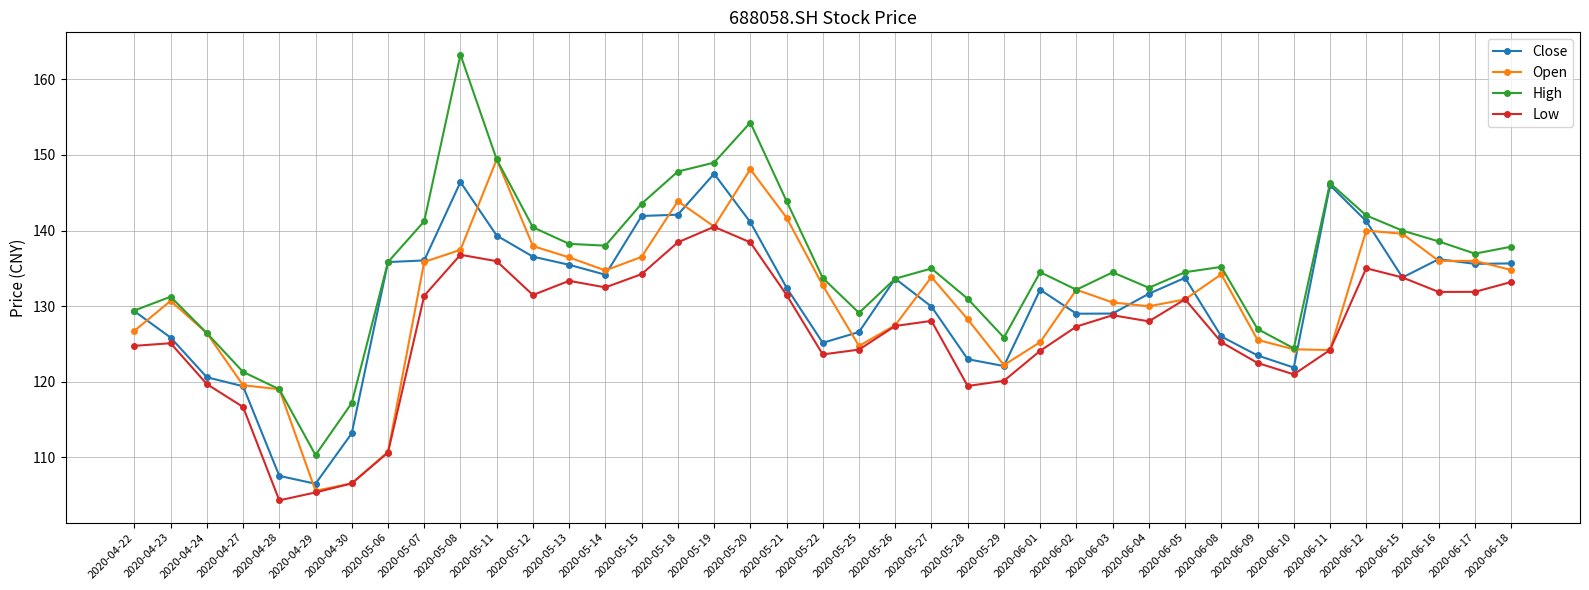

Which series has the largest total across all categories?

High